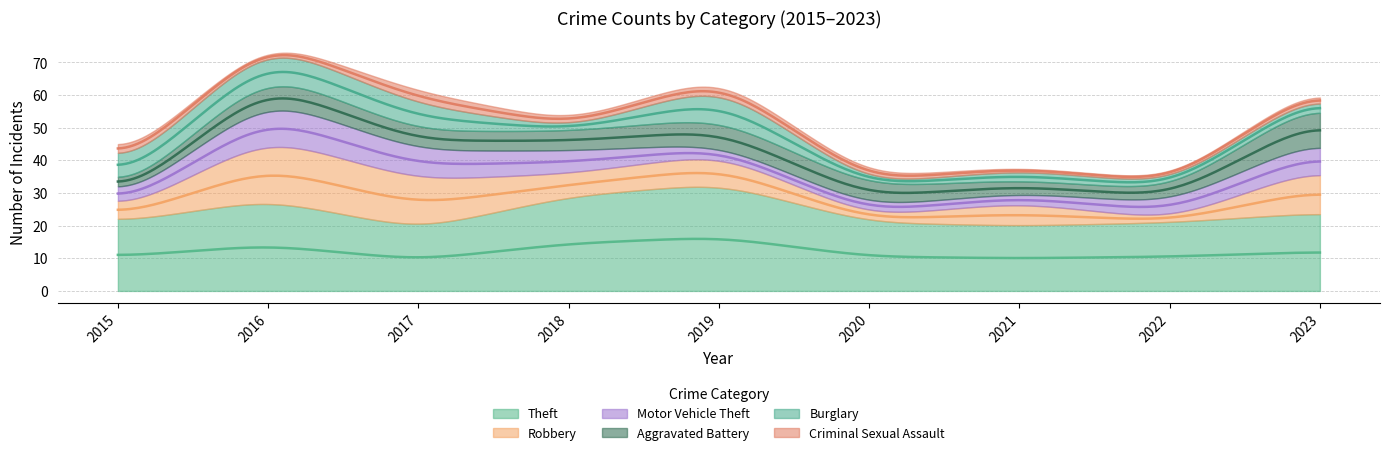

True or false: Motor Vehicle Theft has a value of 6 at 2017.

False